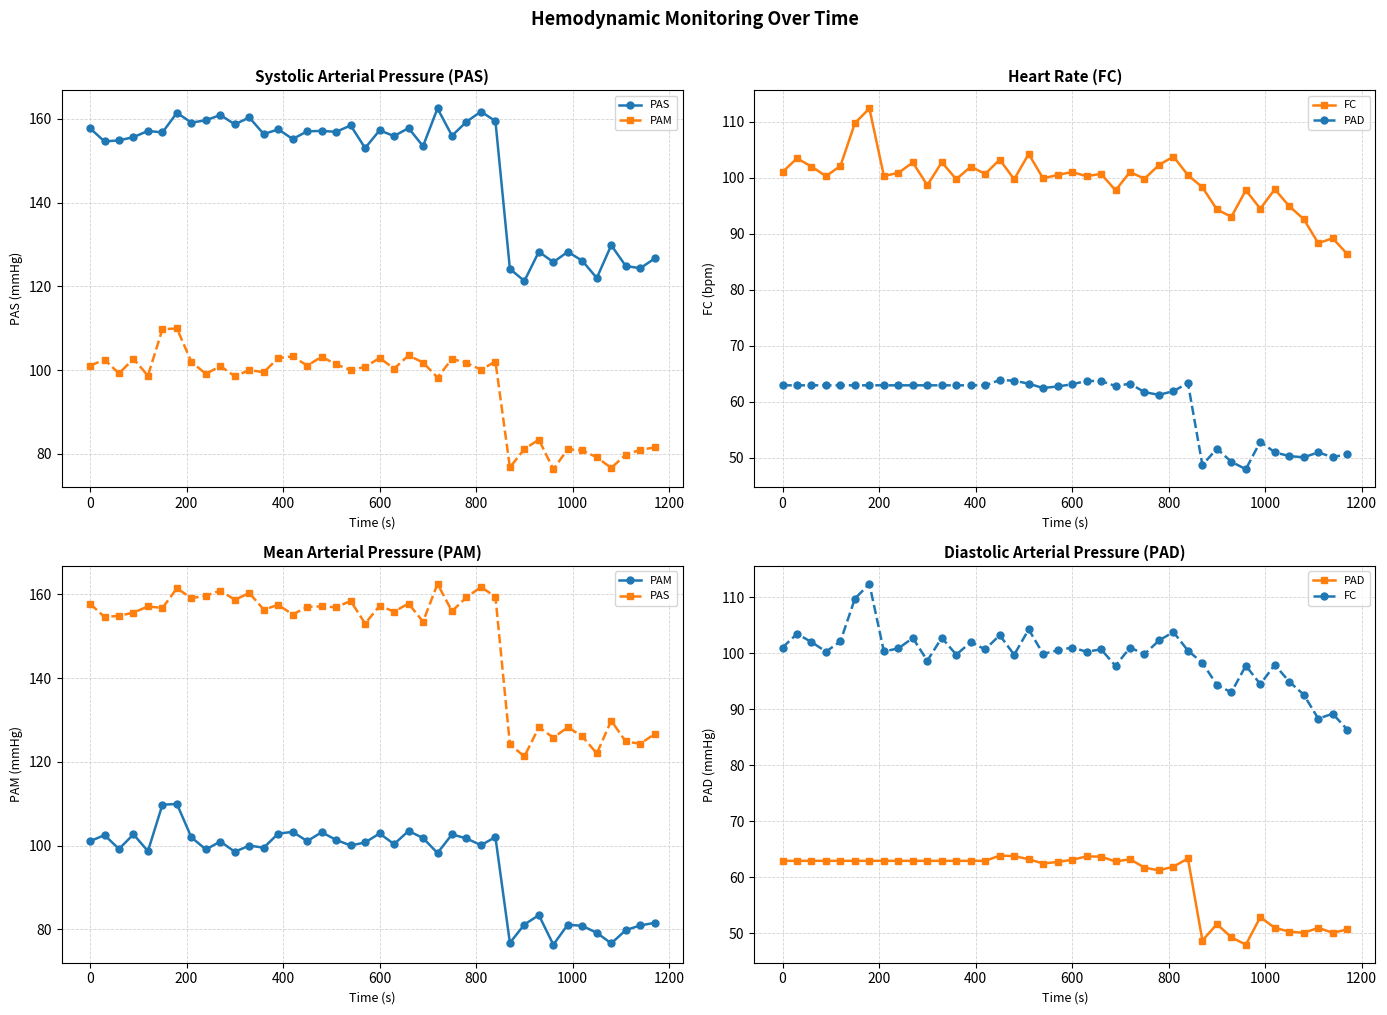

Reading left to right, what are all the values shown in this chart?

PAS: 157.8	154.6	154.9	155.7	157.1	156.8	161.5	159.1	159.7	160.9	158.7	160.3	156.4	157.5	155.2	157.0	157.1	156.9	158.4	153.0	157.3	155.9	157.8	153.5	162.5	156.0	159.3	161.8	159.5	124.2	121.3	128.3	125.8	128.2	126.1	122.0	129.8	124.9	124.3	126.7
PAM: 101.0	102.5	99.2	102.7	98.7	109.8	109.9	102.0	99.1	101.0	98.5	100.0	99.5	102.9	103.2	101.0	103.2	101.3	100.0	100.7	102.9	100.3	103.5	101.8	98.2	102.7	101.7	100.1	102.0	76.7	81.1	83.4	76.3	81.1	80.8	79.1	76.6	79.8	80.9	81.5
FC: 101.0	103.5	102.0	100.3	102.1	109.8	112.4	100.3	100.9	102.7	98.7	102.8	99.7	102.0	100.7	103.2	99.7	104.2	99.9	100.5	101.0	100.3	100.7	97.8	101.0	99.8	102.3	103.8	100.5	98.3	94.3	93.0	97.8	94.5	97.9	94.9	92.6	88.3	89.2	86.4
PAD: 63.0	63.0	63.0	63.0	63.0	63.0	63.0	63.0	63.0	63.0	63.0	63.0	63.0	63.0	63.0	63.9	63.8	63.2	62.5	62.8	63.1	63.7	63.7	62.8	63.2	61.7	61.2	61.9	63.4	48.7	51.6	49.3	48.0	52.9	51.0	50.3	50.1	51.0	50.1	50.7